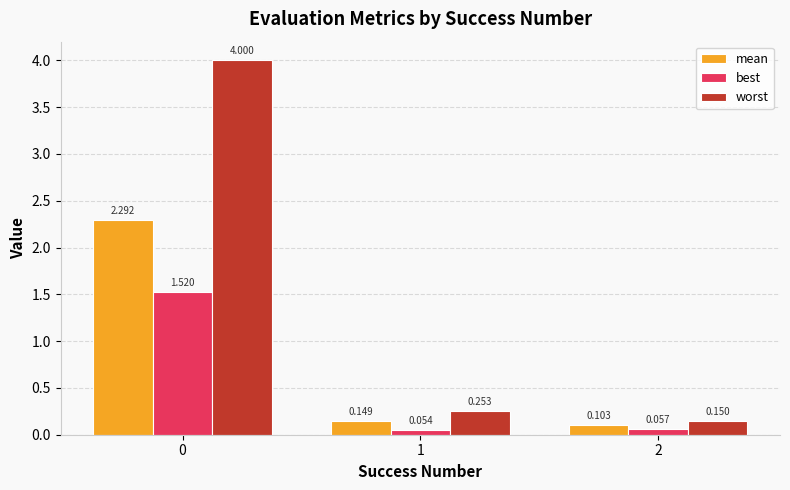

Rank the series at 0 from highest to lowest value.

worst, mean, best